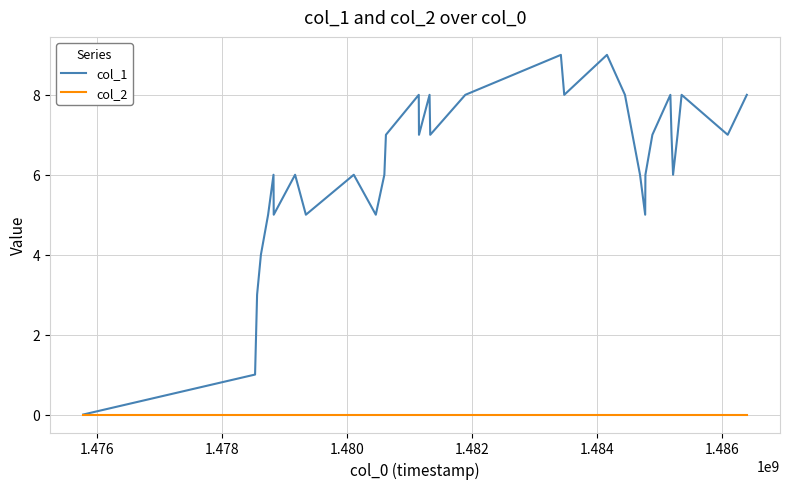

True or false: col_1 has more than 2 interior local peaks.

True